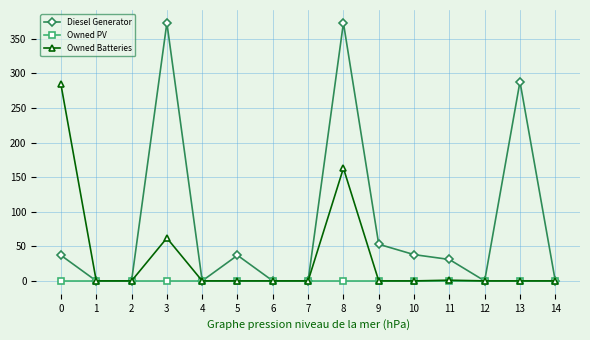

Which series has the largest range (max minus min)?

Diesel Generator